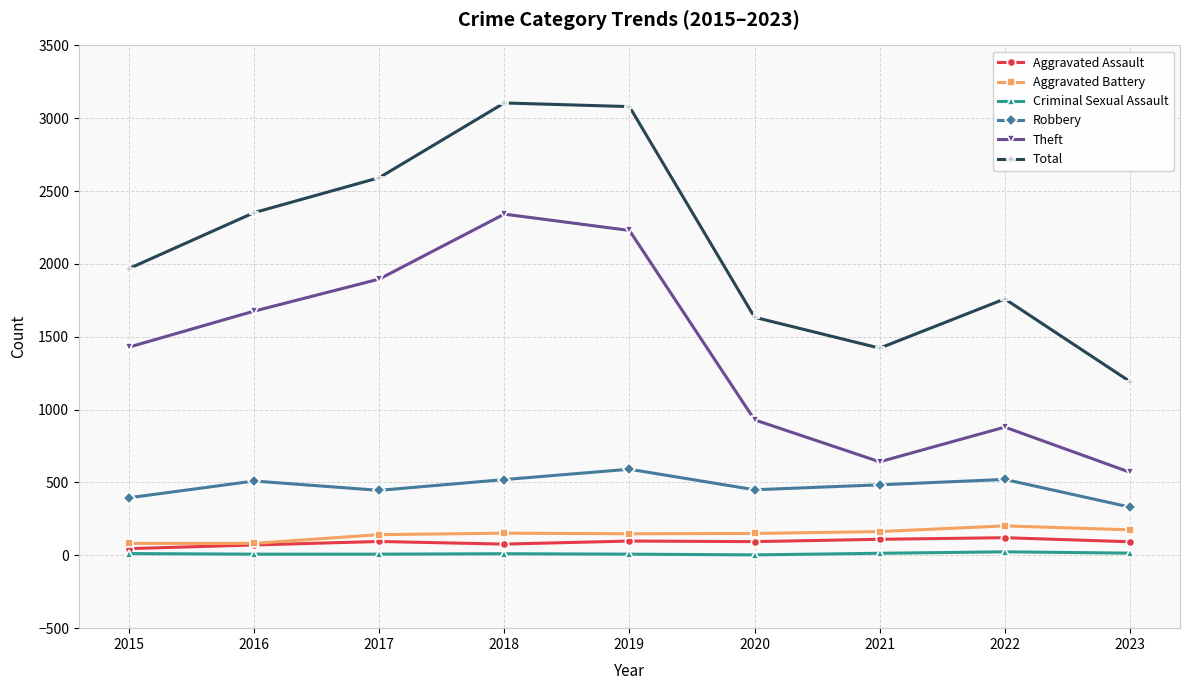

What is the sum of all Robbery values?

4248